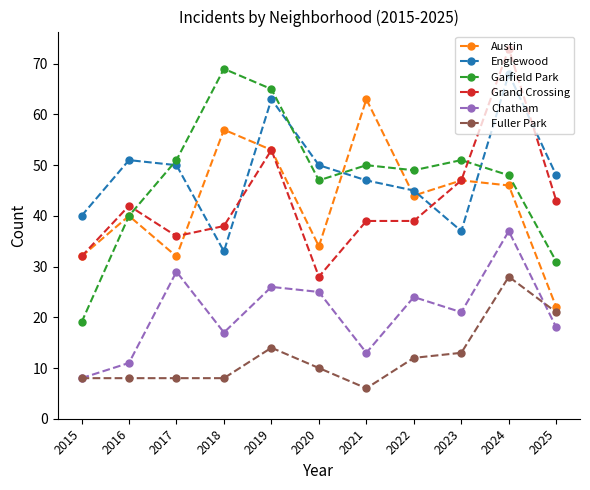

What is the average value of the Grand Crossing series?

43